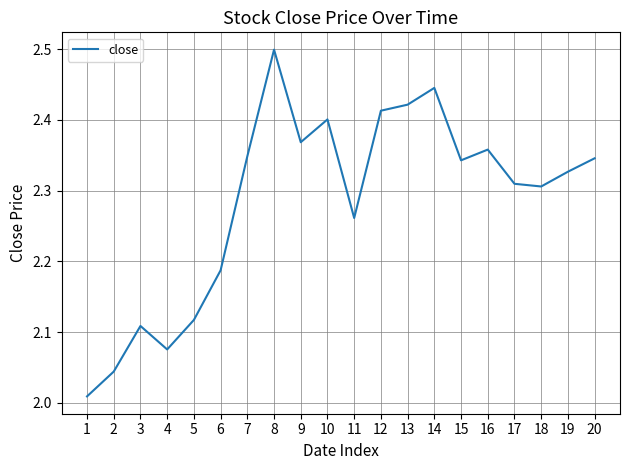

How many lines are shown in the chart?

1